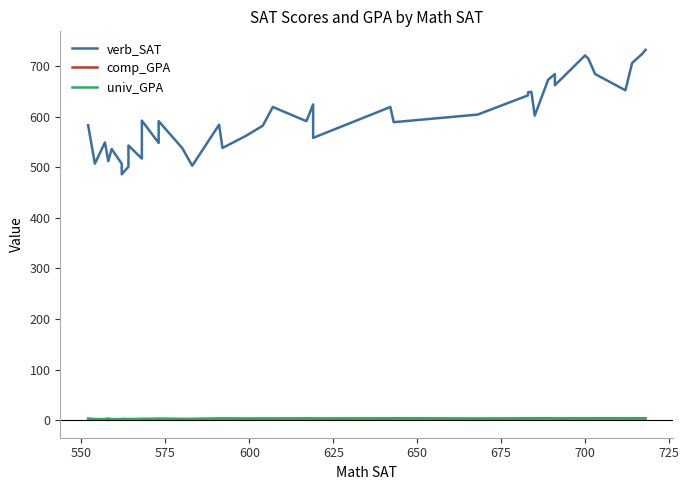

Where is the first local minimum for comp_GPA?

550